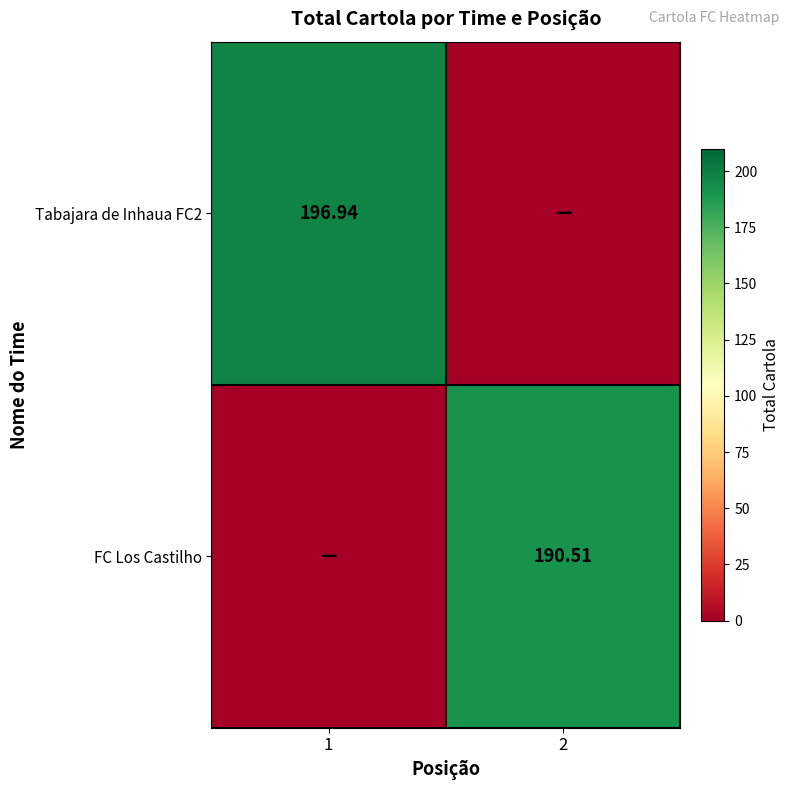

At which label does FC Los Castilho reach its minimum?

1